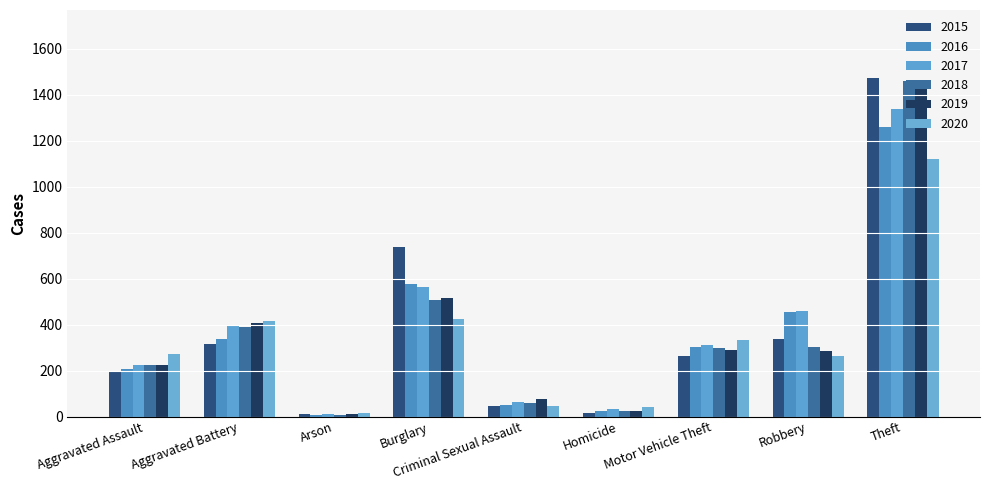

Reading left to right, what are all the values shown in this chart?

2015: Aggravated Assault=194	Aggravated Battery=316	Arson=9	Burglary=738	Criminal Sexual Assault=46	Homicide=15	Motor Vehicle Theft=263	Robbery=337	Theft=1474
2016: Aggravated Assault=206	Aggravated Battery=336	Arson=7	Burglary=576	Criminal Sexual Assault=50	Homicide=26	Motor Vehicle Theft=304	Robbery=454	Theft=1259
2017: Aggravated Assault=225	Aggravated Battery=400	Arson=10	Burglary=562	Criminal Sexual Assault=62	Homicide=33	Motor Vehicle Theft=312	Robbery=460	Theft=1339
2018: Aggravated Assault=225	Aggravated Battery=389	Arson=7	Burglary=506	Criminal Sexual Assault=60	Homicide=25	Motor Vehicle Theft=298	Robbery=301	Theft=1461
2019: Aggravated Assault=223	Aggravated Battery=407	Arson=12	Burglary=517	Criminal Sexual Assault=77	Homicide=22	Motor Vehicle Theft=290	Robbery=287	Theft=1459
2020: Aggravated Assault=273	Aggravated Battery=415	Arson=17	Burglary=425	Criminal Sexual Assault=48	Homicide=41	Motor Vehicle Theft=333	Robbery=263	Theft=1120